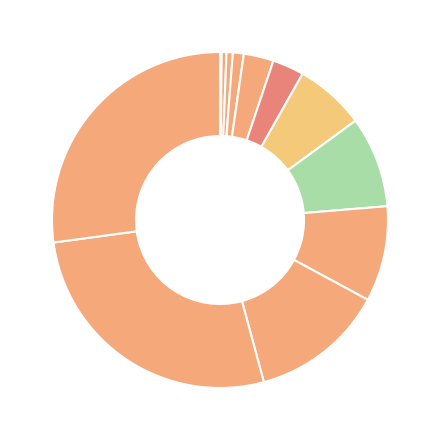

Count the number of slices in the pie.

12